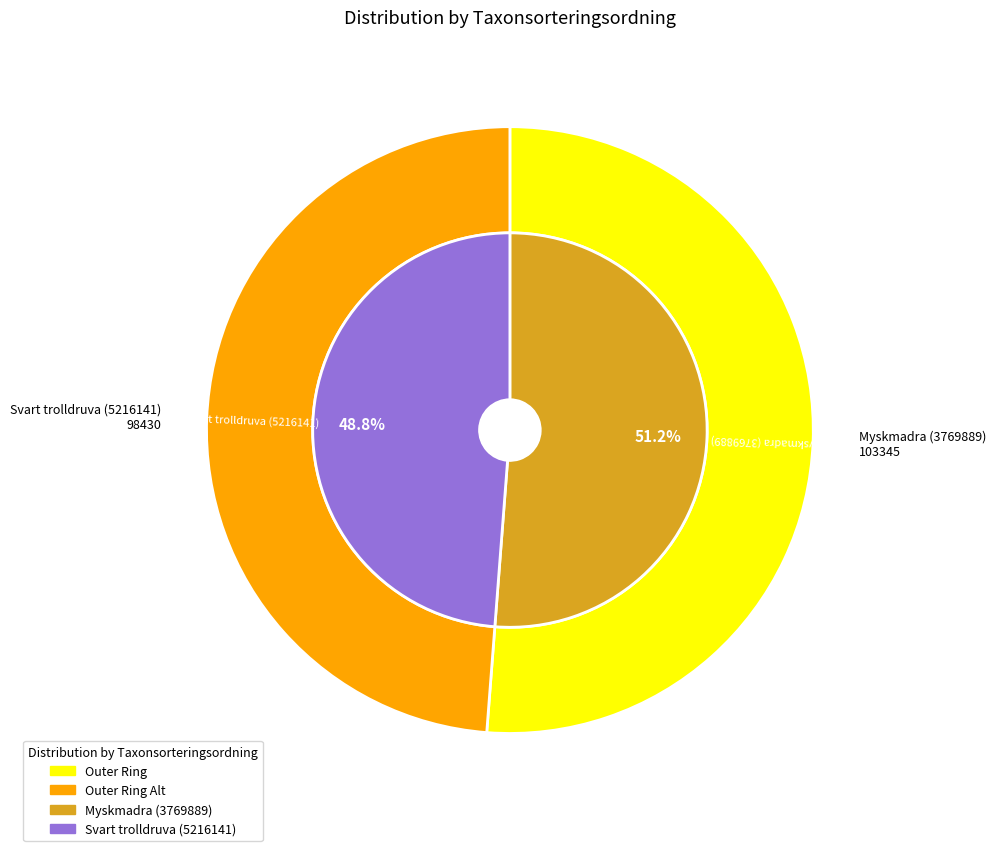

How many slices are in this pie chart?

2